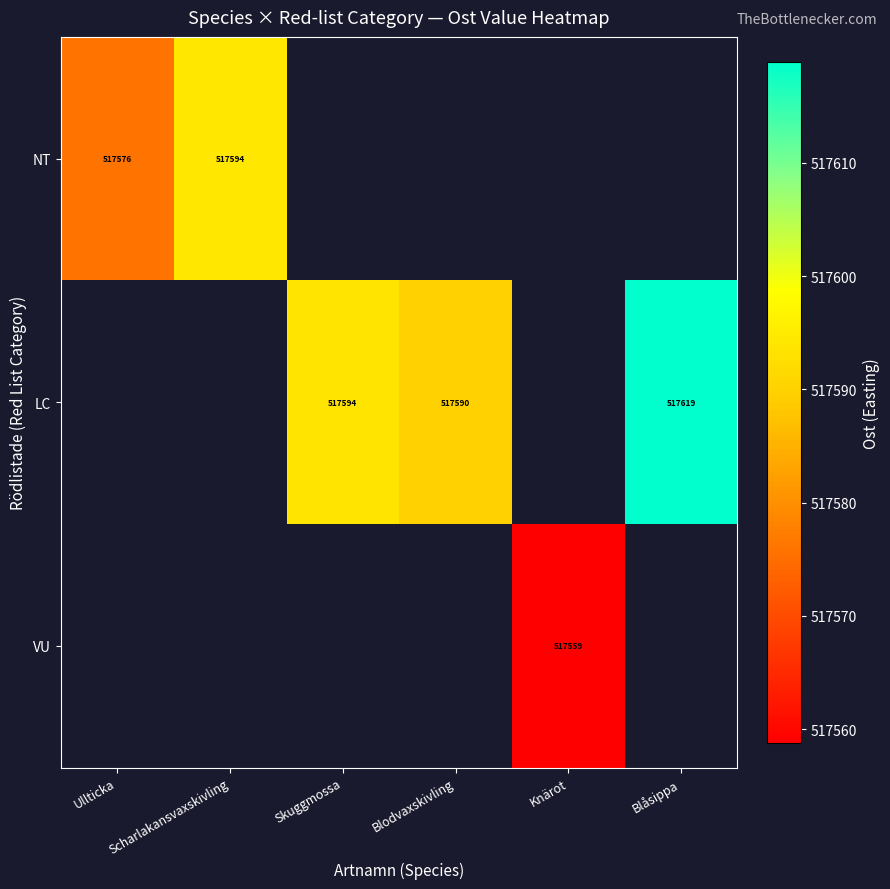

Is the value of NT at Ullticka greater than the value of VU at Knärot?

Yes